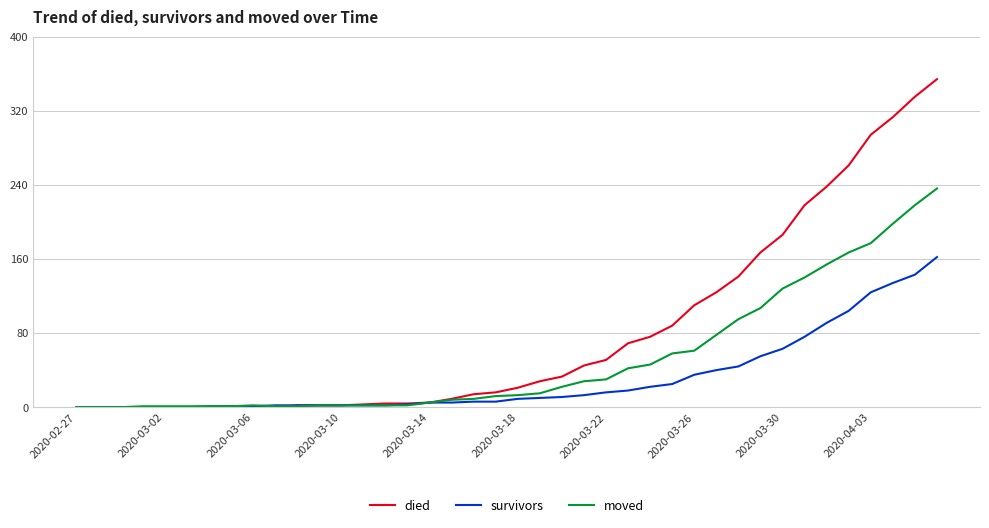

What is the maximum value for moved?

236